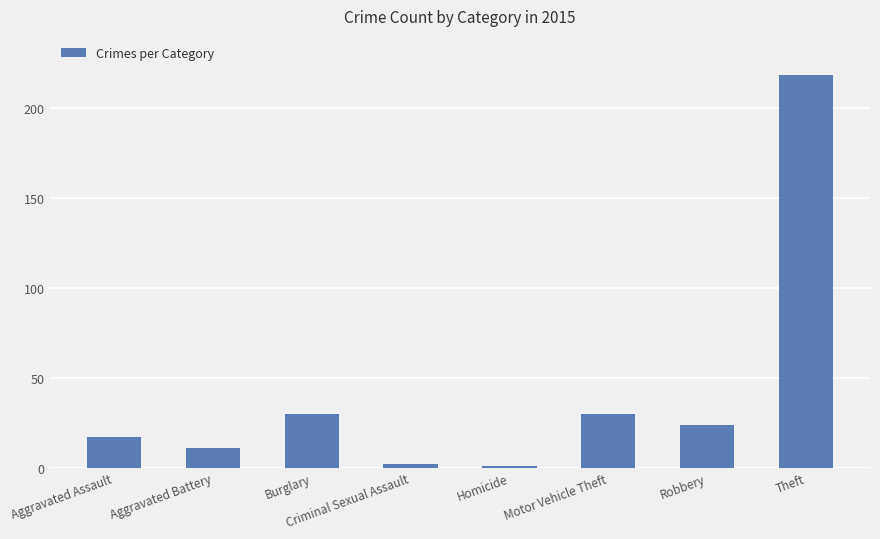

Approximately how many times larger is the value at Burglary compared to Aggravated Assault?

1.8